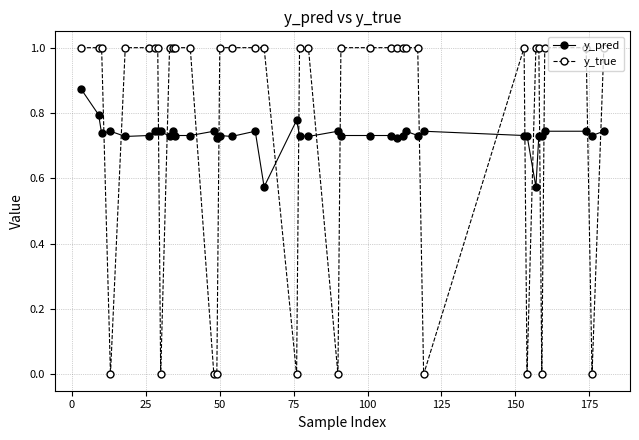

How many lines are shown in the chart?

2